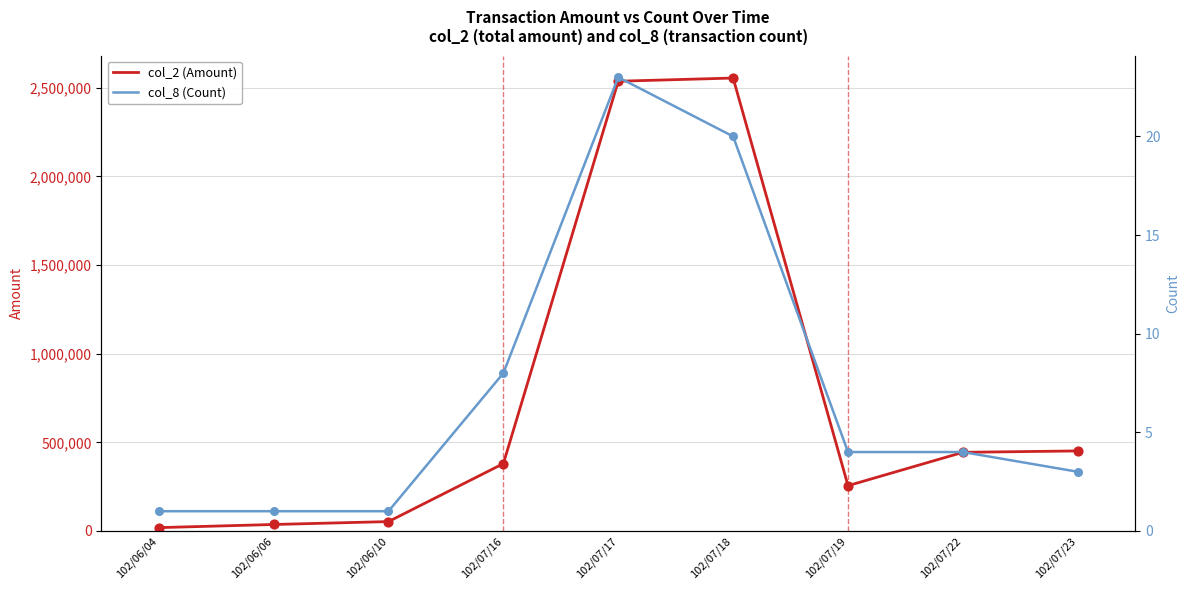

Which series reaches the maximum Y coordinate?

col_2 (Amount)